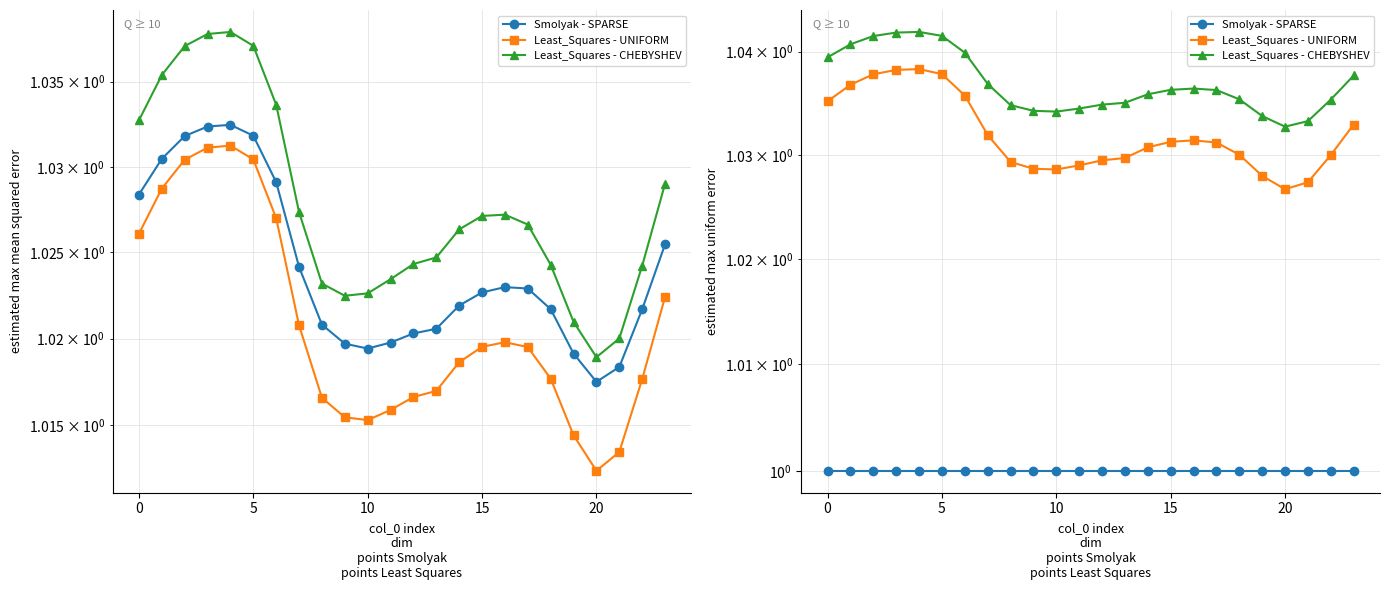

Is it true that Least_Squares - UNIFORM equals 0.4 at 5?

False